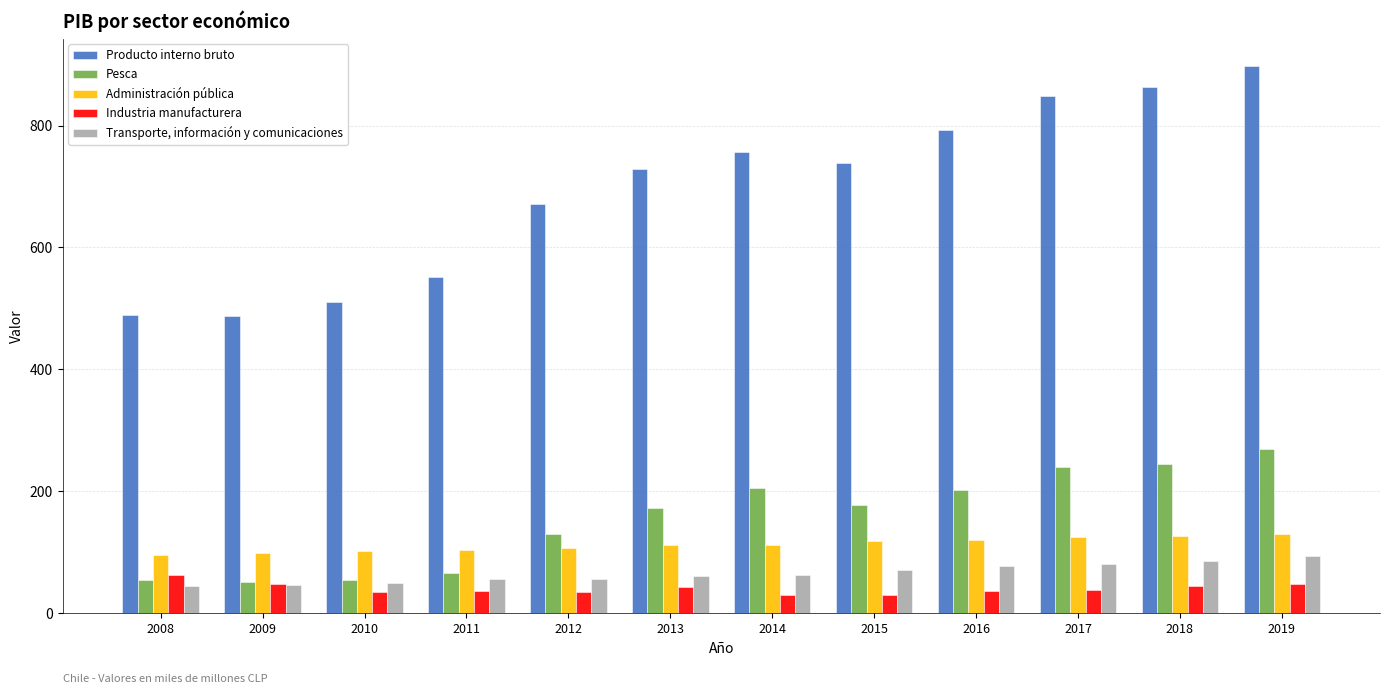

Count the number of categories in the chart.

12